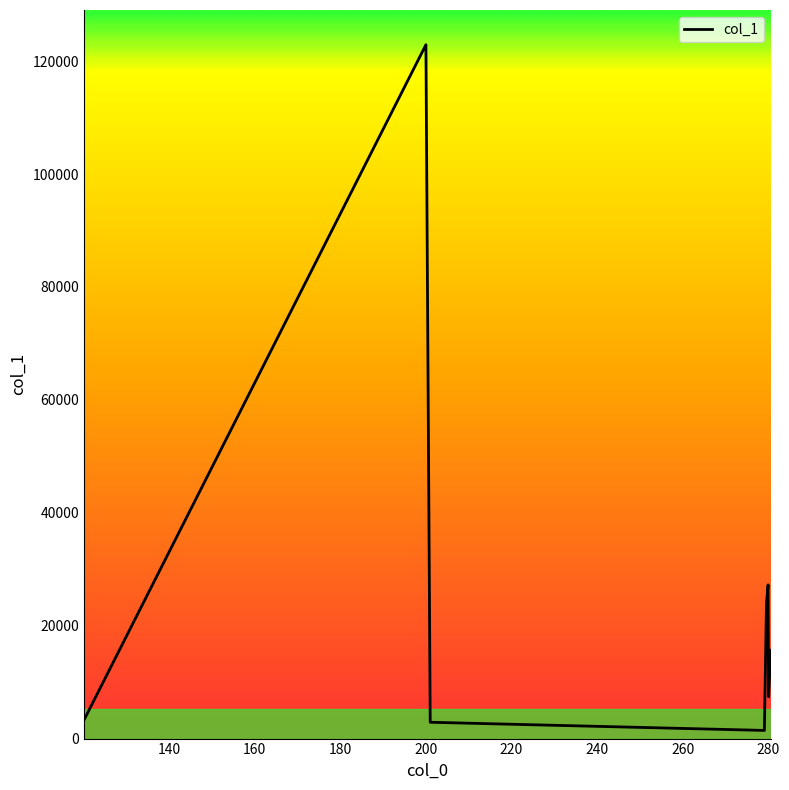

What is the maximum value shown in the chart?

122906.0